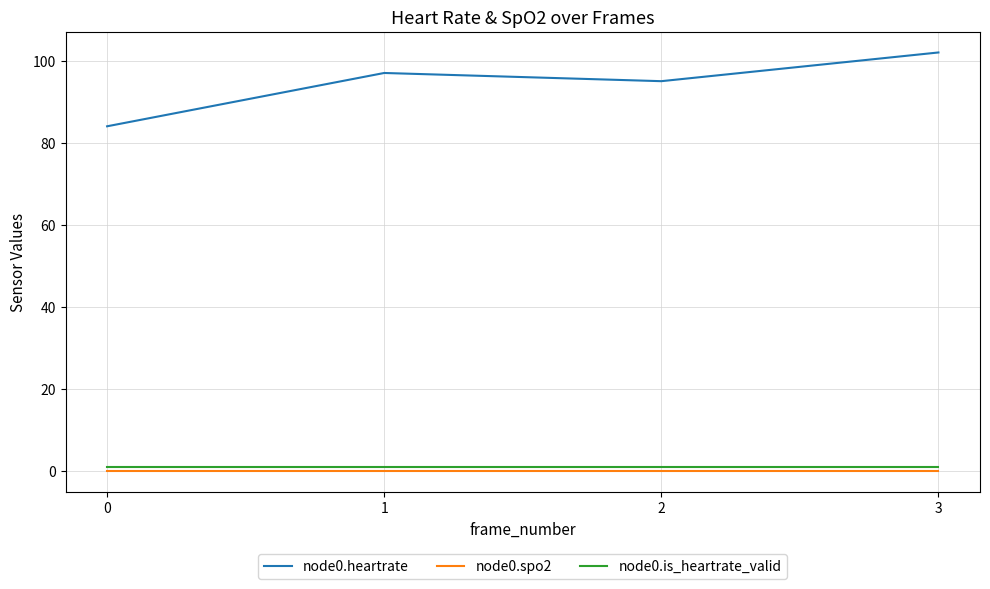

Reading left to right, what are all the values shown in this chart?

node0.heartrate: 84	97	95	102
node0.spo2: 0	0	0	0
node0.is_heartrate_valid: 1	1	1	1